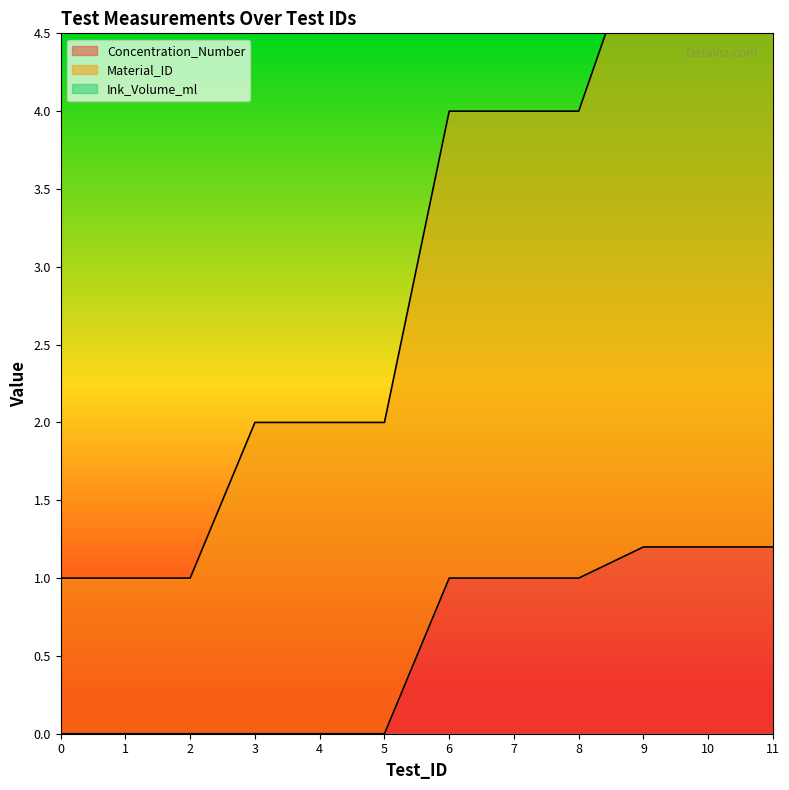

True or false: Concentration_Number has more than 2 interior local peaks.

False